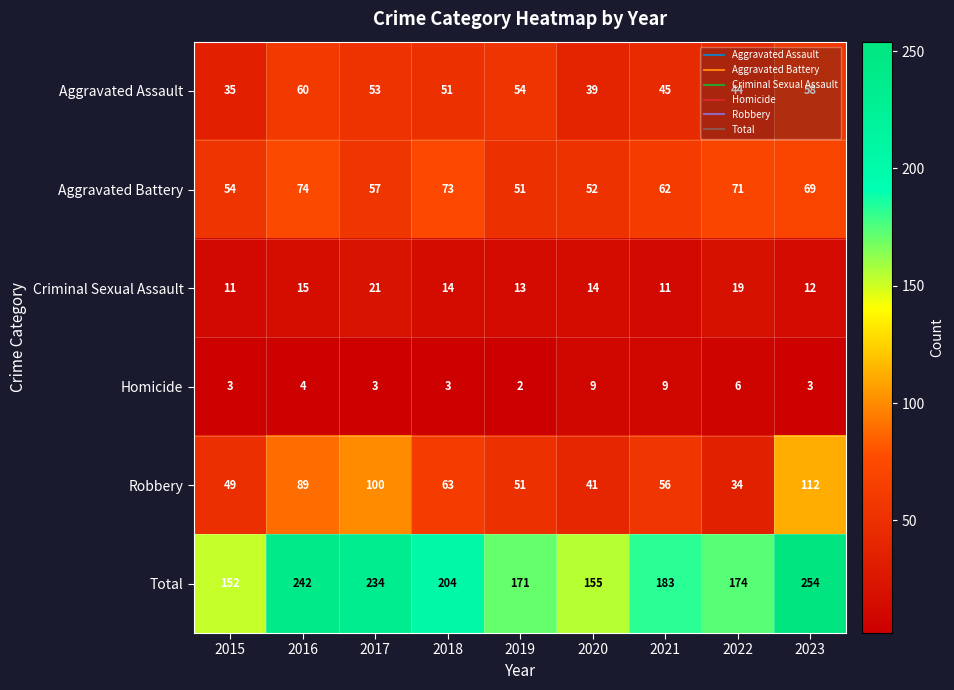

What is the difference between the maximum and minimum values in the Total series?

102